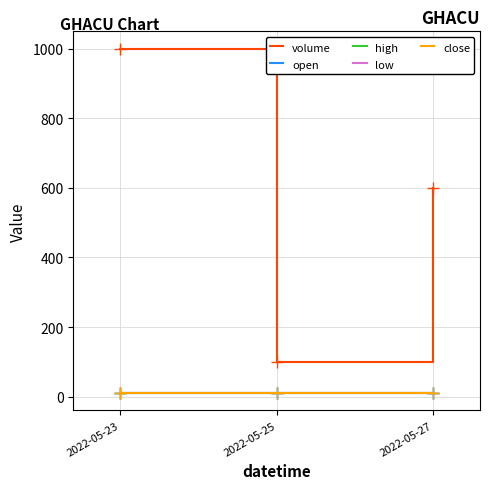

Rank the categories by high value from highest to lowest.

2022-05-23, 2022-05-27, 2022-05-25